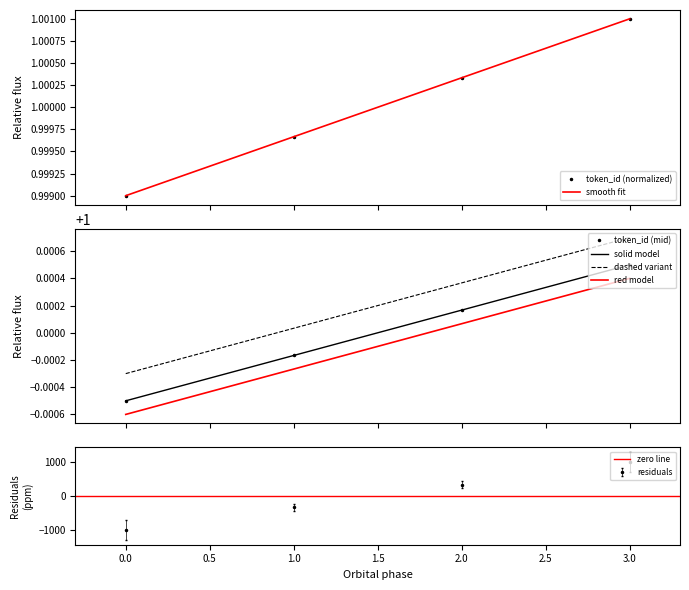

What is the minimum value shown in the chart?

1.0